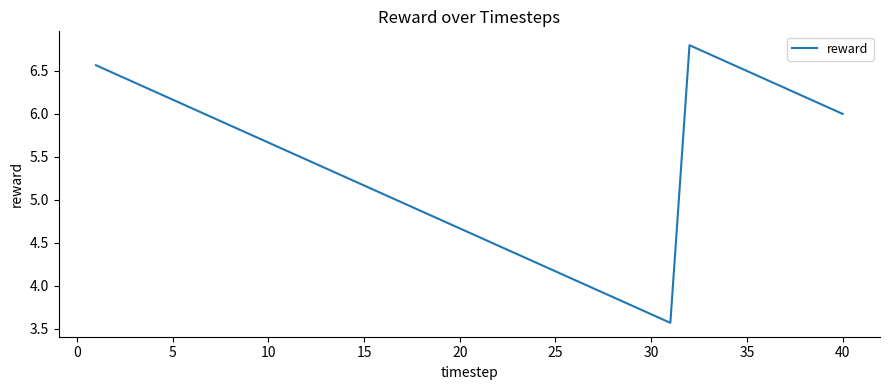

What is the difference between the maximum and minimum values?

3.2